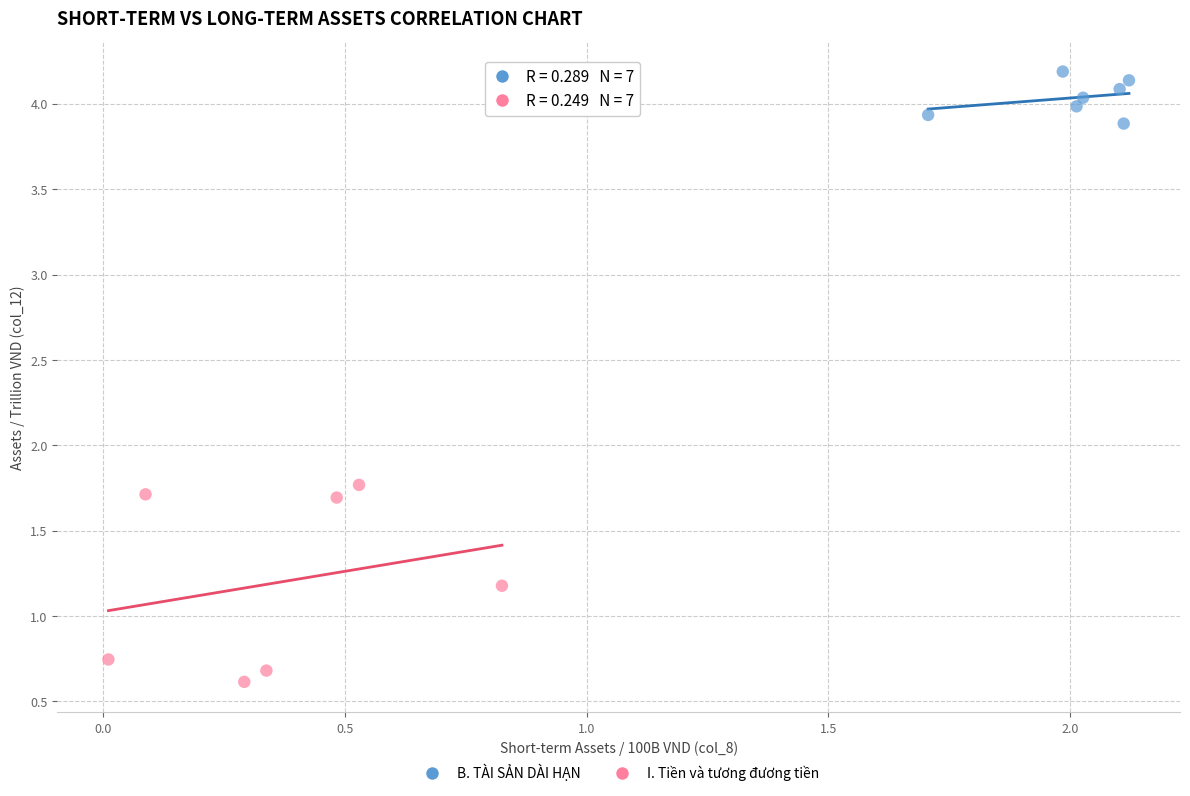

Which series reaches the maximum Y coordinate?

B. TÀI SẢN DÀI HẠN